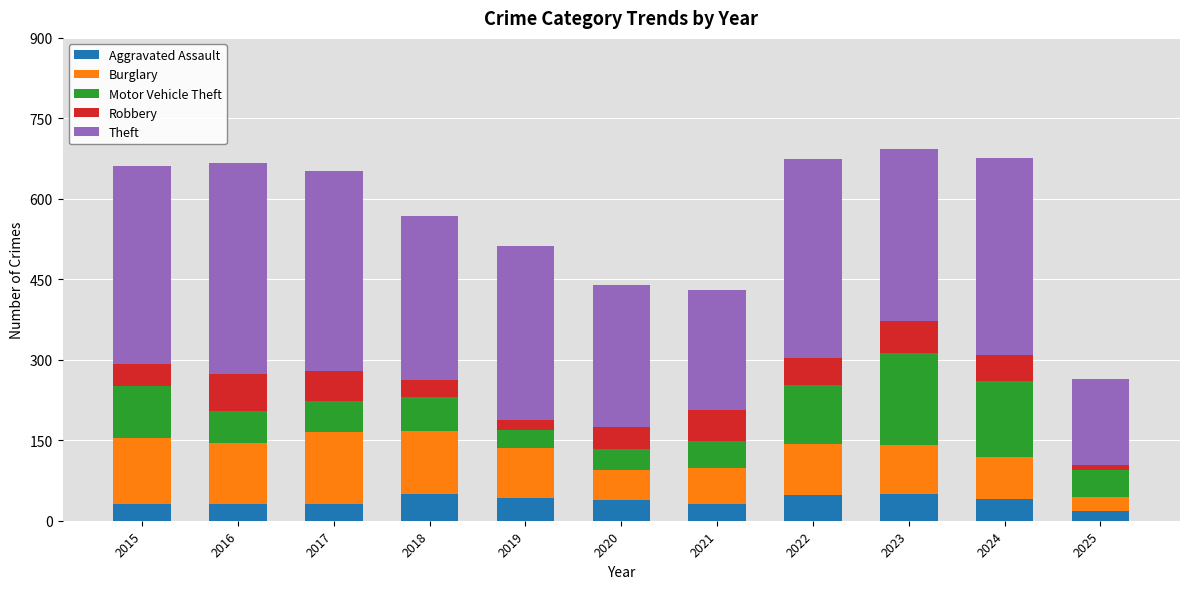

How many series are shown in this chart?

5